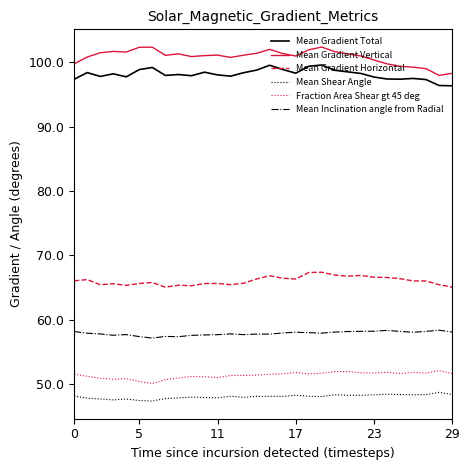

Rank the series by their maximum value, from highest to lowest.

Mean Gradient Vertical, Mean Gradient Total, Mean Gradient Horizontal, Mean Inclination angle from Radial, Fraction Area Shear gt 45 deg, Mean Shear Angle